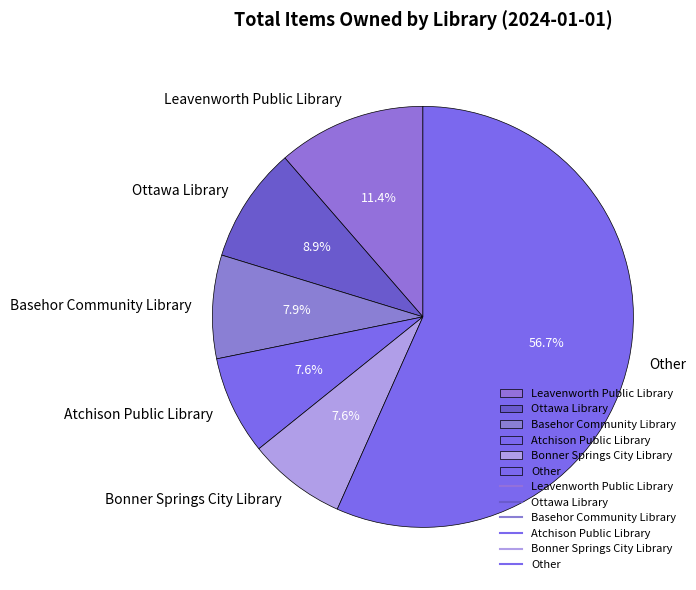

What is the majority slice?

Other